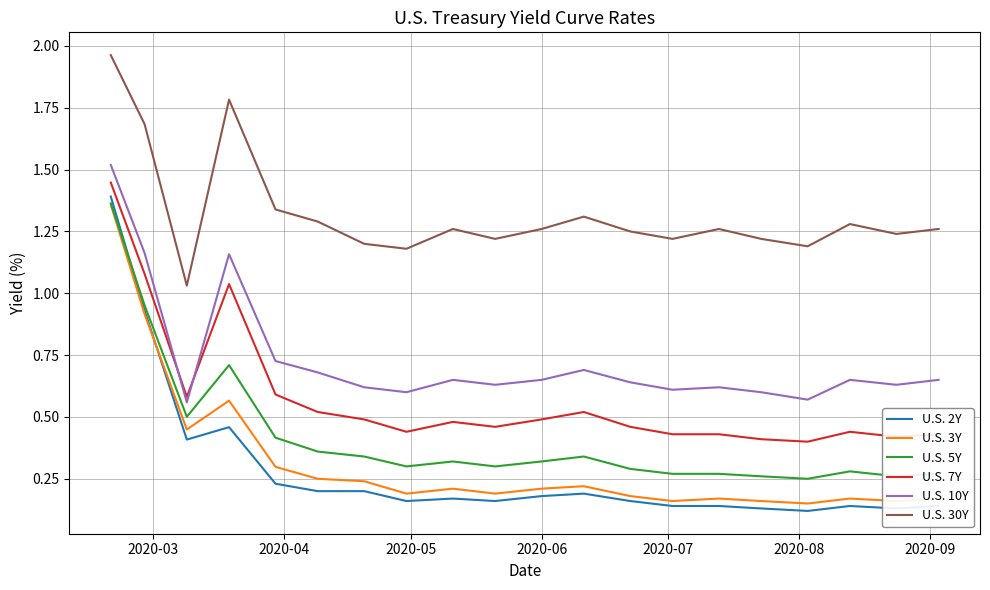

True or false: U.S. 7Y and U.S. 3Y intersect in this chart.

False